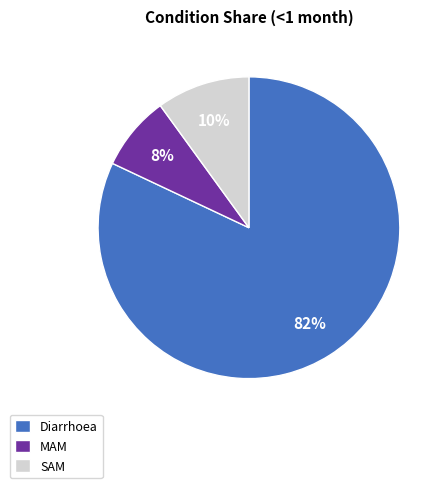

What percentage is the SAM slice, to the nearest percent?

10%